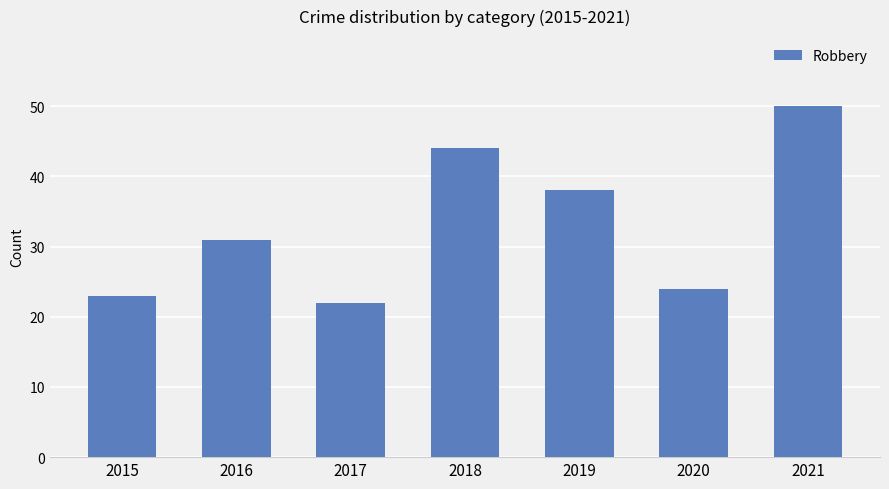

Between 2019 and 2016, which is larger?

2019